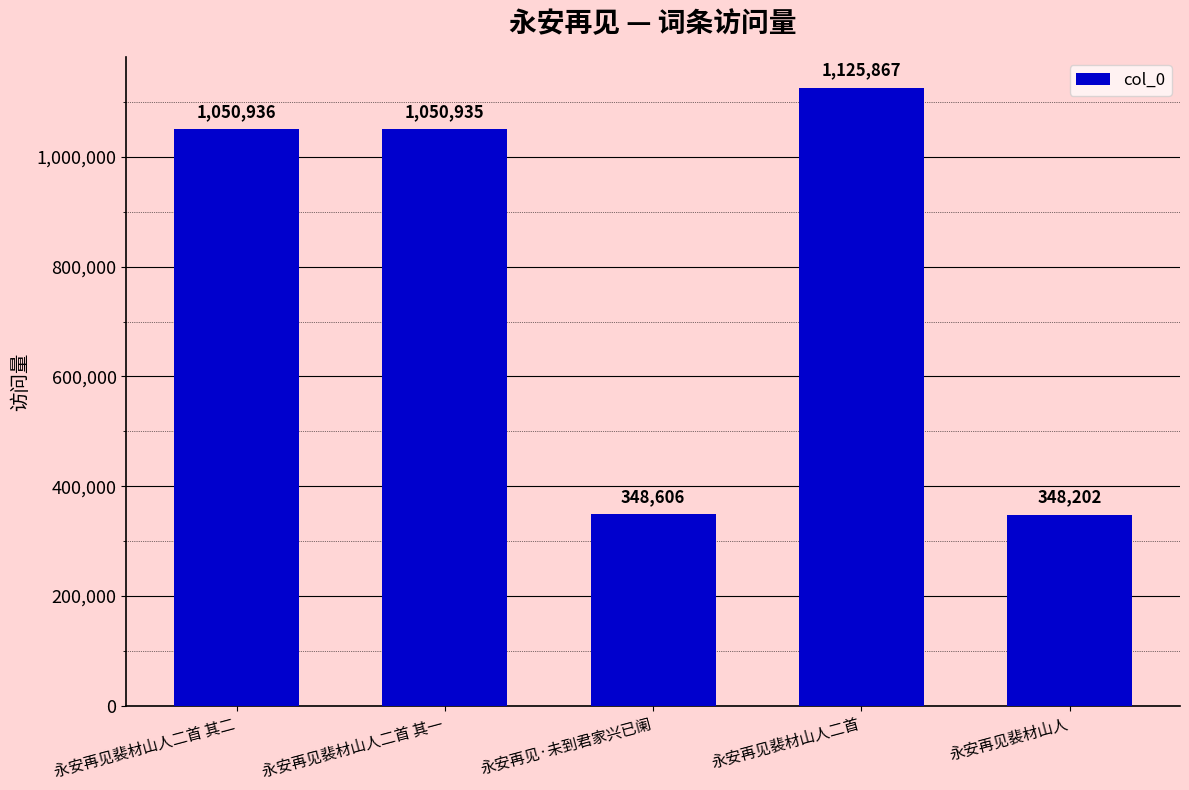

Is it true that the value at 永安再见裴材山人 is 348202?

True